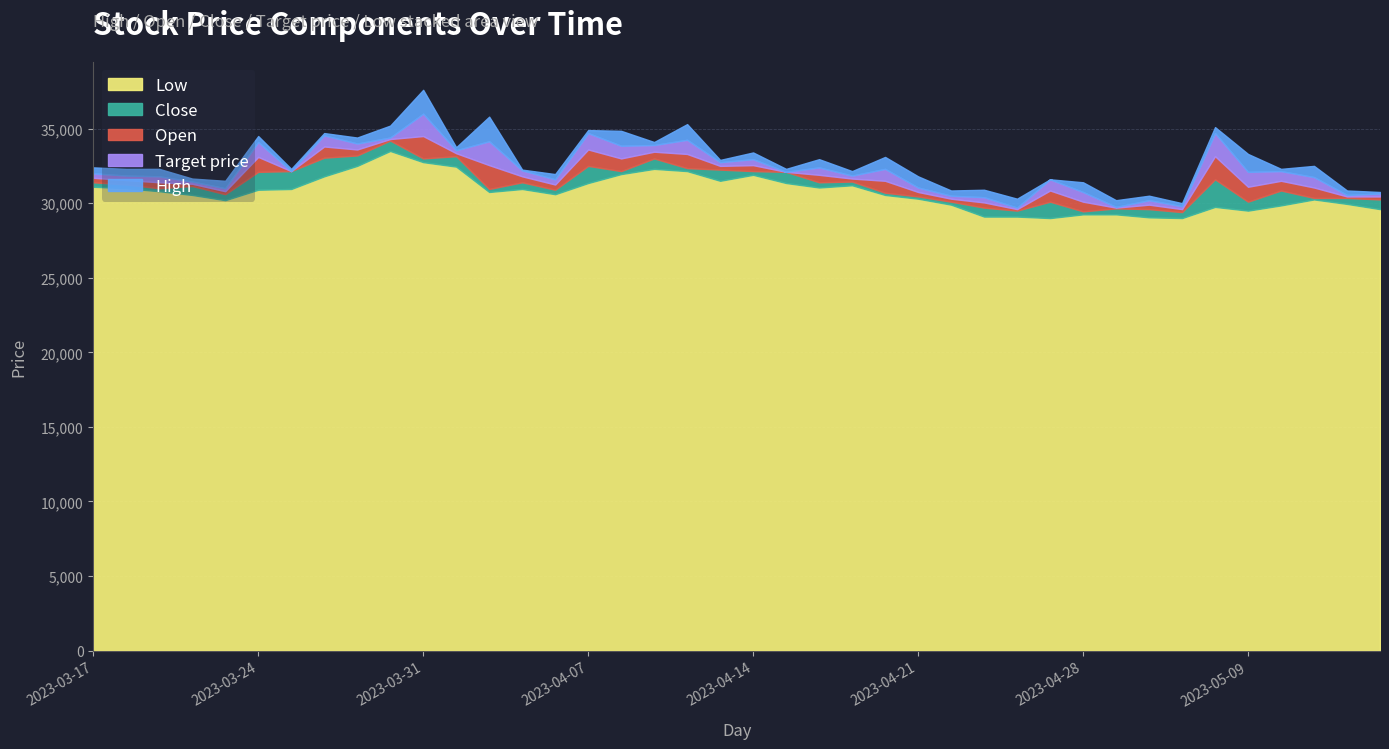

In Close, how many points are higher than both neighbors (excluding endpoints)?

11